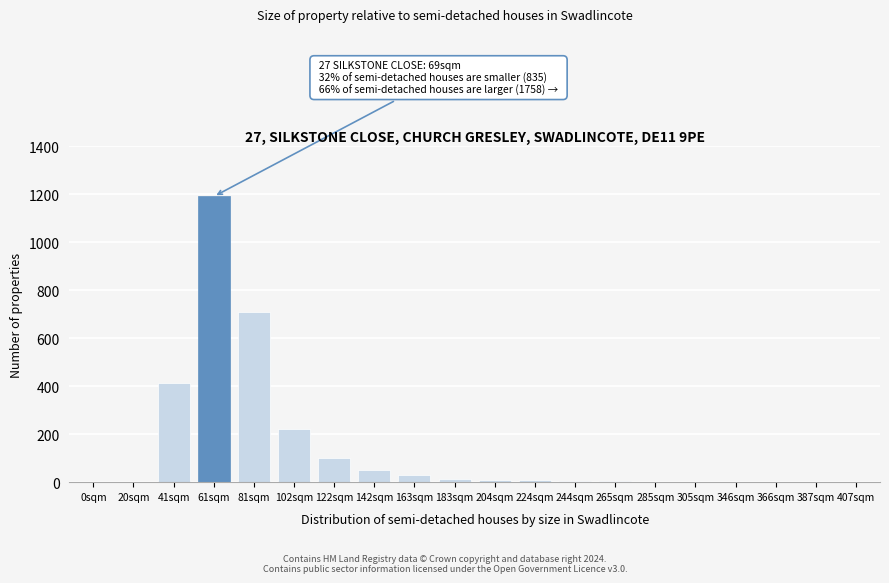

Where is the data nearest to the value 595?

81sqm